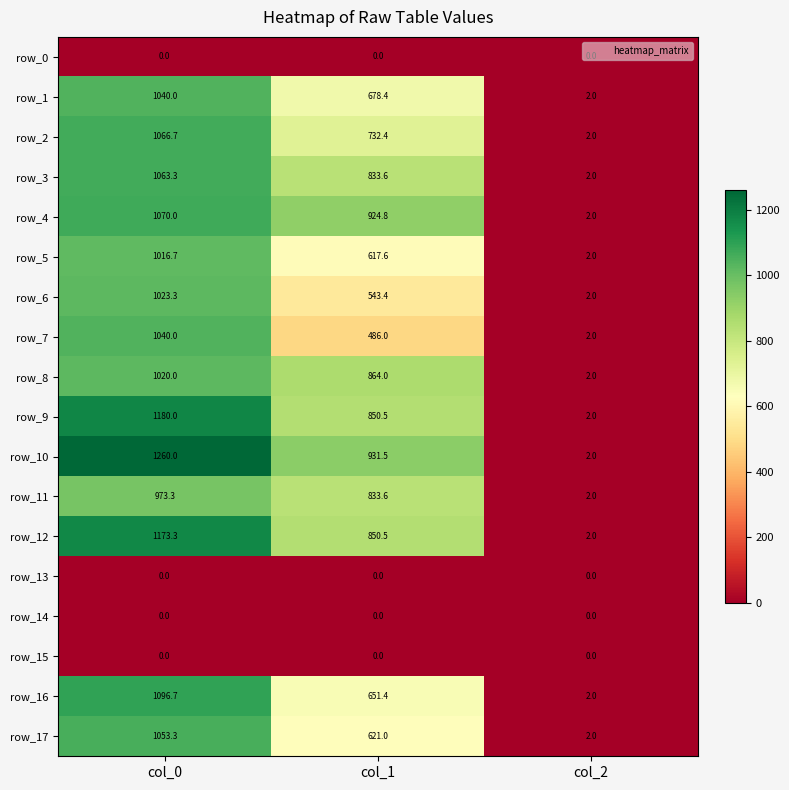

Reading right to left, what are all the values shown in this chart?

row_0: col_2=0.0	col_1=0.0	col_0=0.0
row_1: col_2=2.0	col_1=678.4	col_0=1040.0
row_2: col_2=2.0	col_1=732.4	col_0=1066.7
row_3: col_2=2.0	col_1=833.6	col_0=1063.3
row_4: col_2=2.0	col_1=924.8	col_0=1070.0
row_5: col_2=2.0	col_1=617.6	col_0=1016.7
row_6: col_2=2.0	col_1=543.4	col_0=1023.3
row_7: col_2=2.0	col_1=486.0	col_0=1040.0
row_8: col_2=2.0	col_1=864.0	col_0=1020.0
row_9: col_2=2.0	col_1=850.5	col_0=1180.0
row_10: col_2=2.0	col_1=931.5	col_0=1260.0
row_11: col_2=2.0	col_1=833.6	col_0=973.3
row_12: col_2=2.0	col_1=850.5	col_0=1173.3
row_13: col_2=0.0	col_1=0.0	col_0=0.0
row_14: col_2=0.0	col_1=0.0	col_0=0.0
row_15: col_2=0.0	col_1=0.0	col_0=0.0
row_16: col_2=2.0	col_1=651.4	col_0=1096.7
row_17: col_2=2.0	col_1=621.0	col_0=1053.3